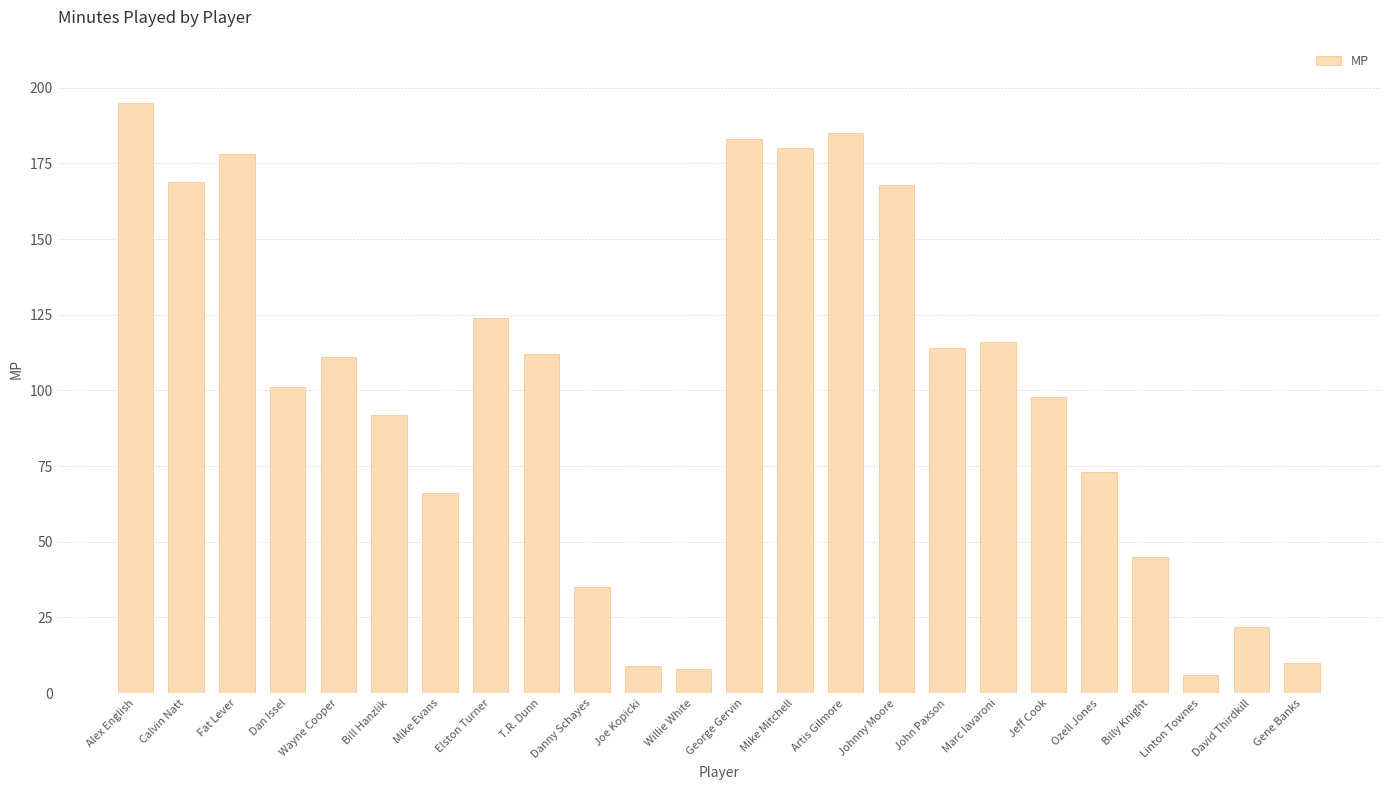

At which label does the data first exceed 111?

Alex English